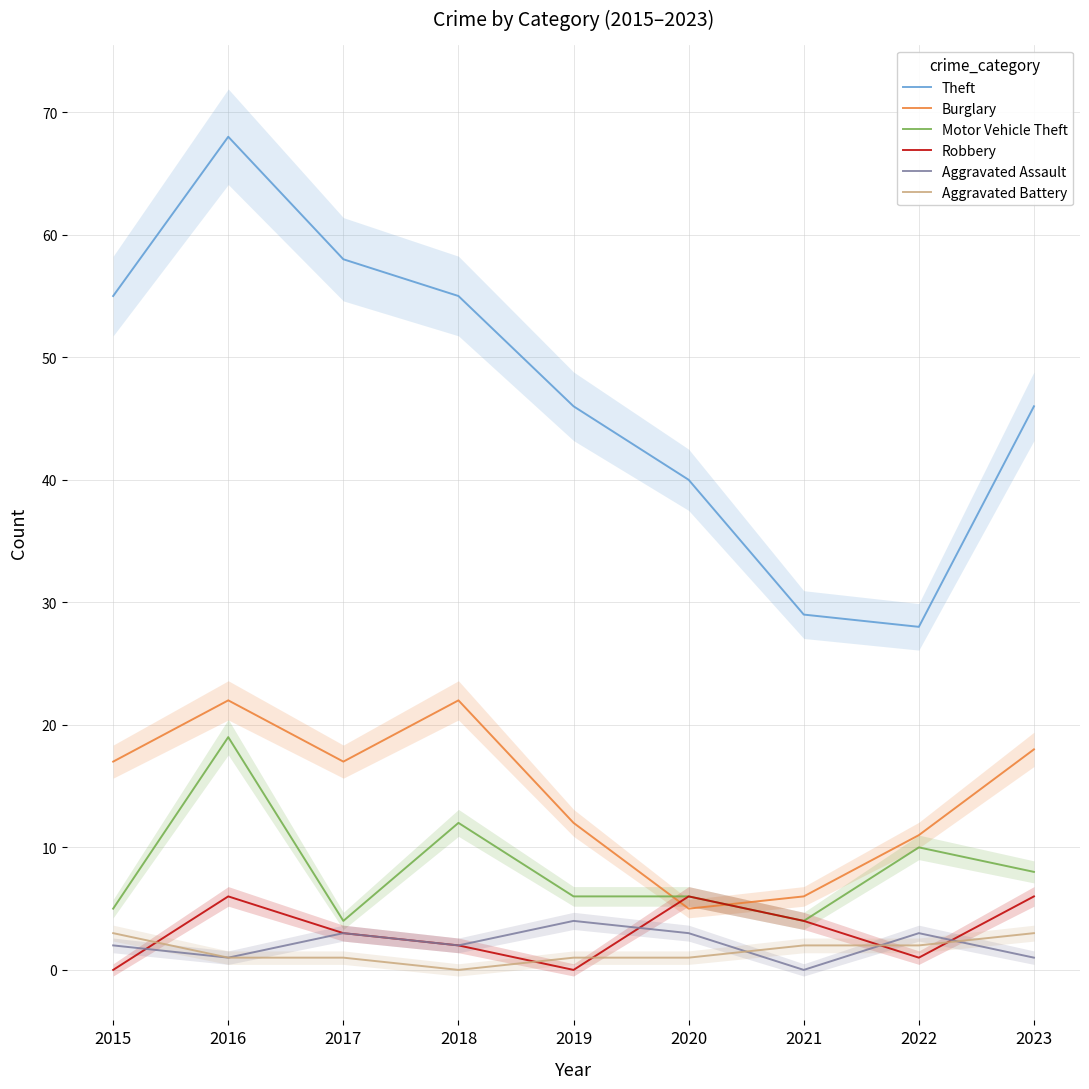

What is the greatest value displayed?

68